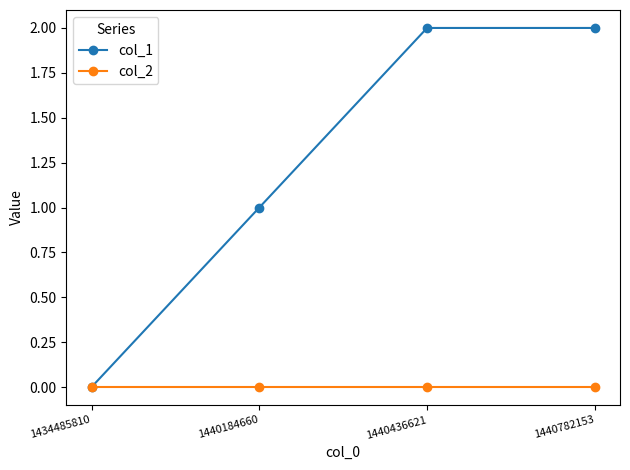

True or false: col_2 has more than 2 points higher than both neighbors.

False